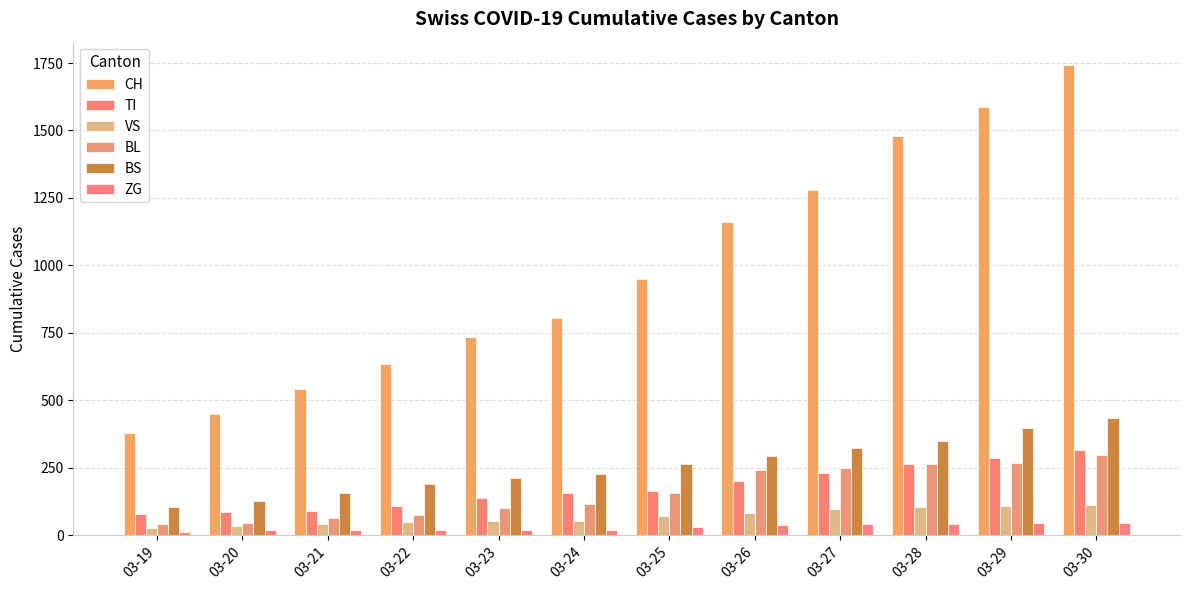

Count the number of data series in this chart.

6